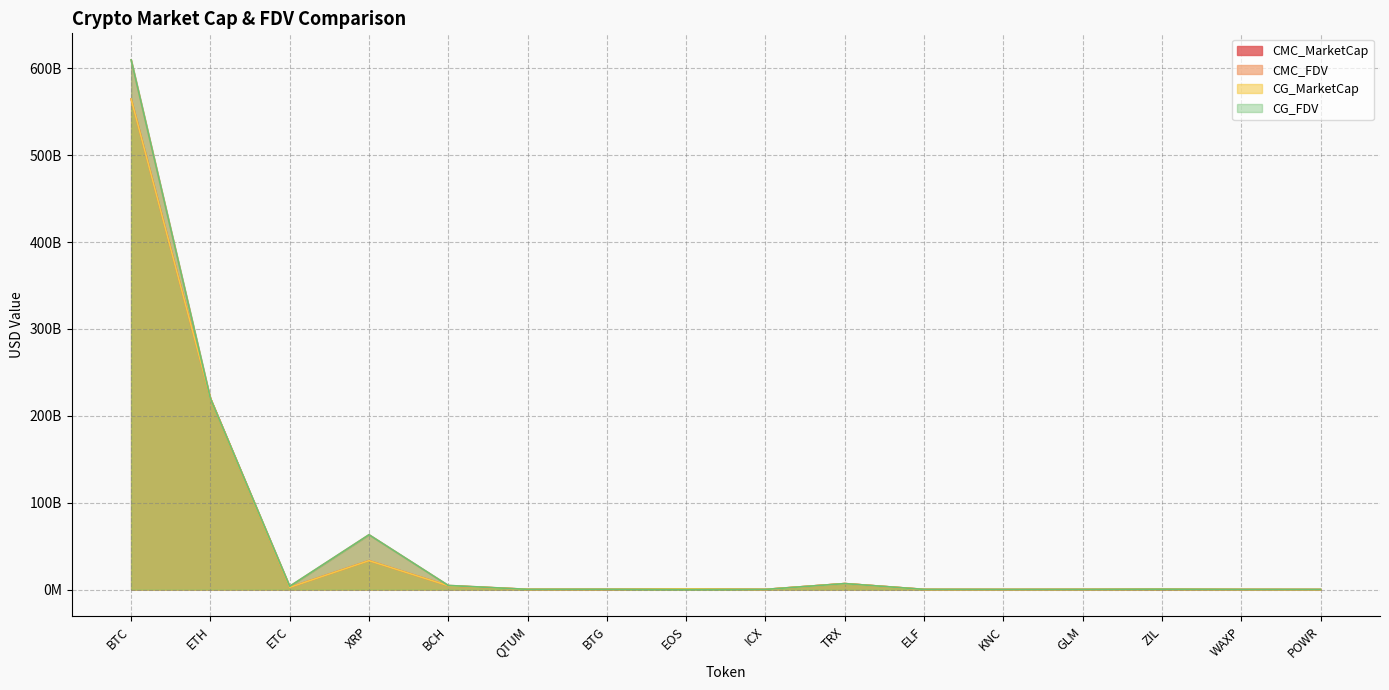

Reading right to left, list all the values displayed in this chart.

CMC_MarketCap: 81285466.2	167344854.0	322517038.0	208351757.8	115299336.1	174431697.0	6897280175.0	204807208.3	797822127.2	268011045.1	268747843.0	4397318531.9	33303371109.1	2552364365.4	219933252071.0	564760929659.6
CMC_FDV: 158548556.5	201991838.5	426833002.5	208351757.8	170681579.8	280022269.5	6897284480.2	204807192.9	797822127.2	321357571.2	277075355.9	4743184181.8	63144783550.1	3777810547.6	219933252071.0	609784639881.5
CG_MarketCap: 68114780.0	166513626.0	341590185.0	210096866.0	122802124.0	129299517.0	6892750913.0	204224312.0	810095421.0	277290107.0	268747843.0	4392897661.0	33287048545.0	2552510808.0	219886125301.0	564673063581.0
CG_FDV: 158512304.0	188208358.0	426212672.0	210096866.0	170543857.0	246642480.0	6892768812.0	206488257.0	0.0	332483586.0	276580132.0	4738412576.0	63113835187.0	3778069552.0	219886125301.0	609689392800.0